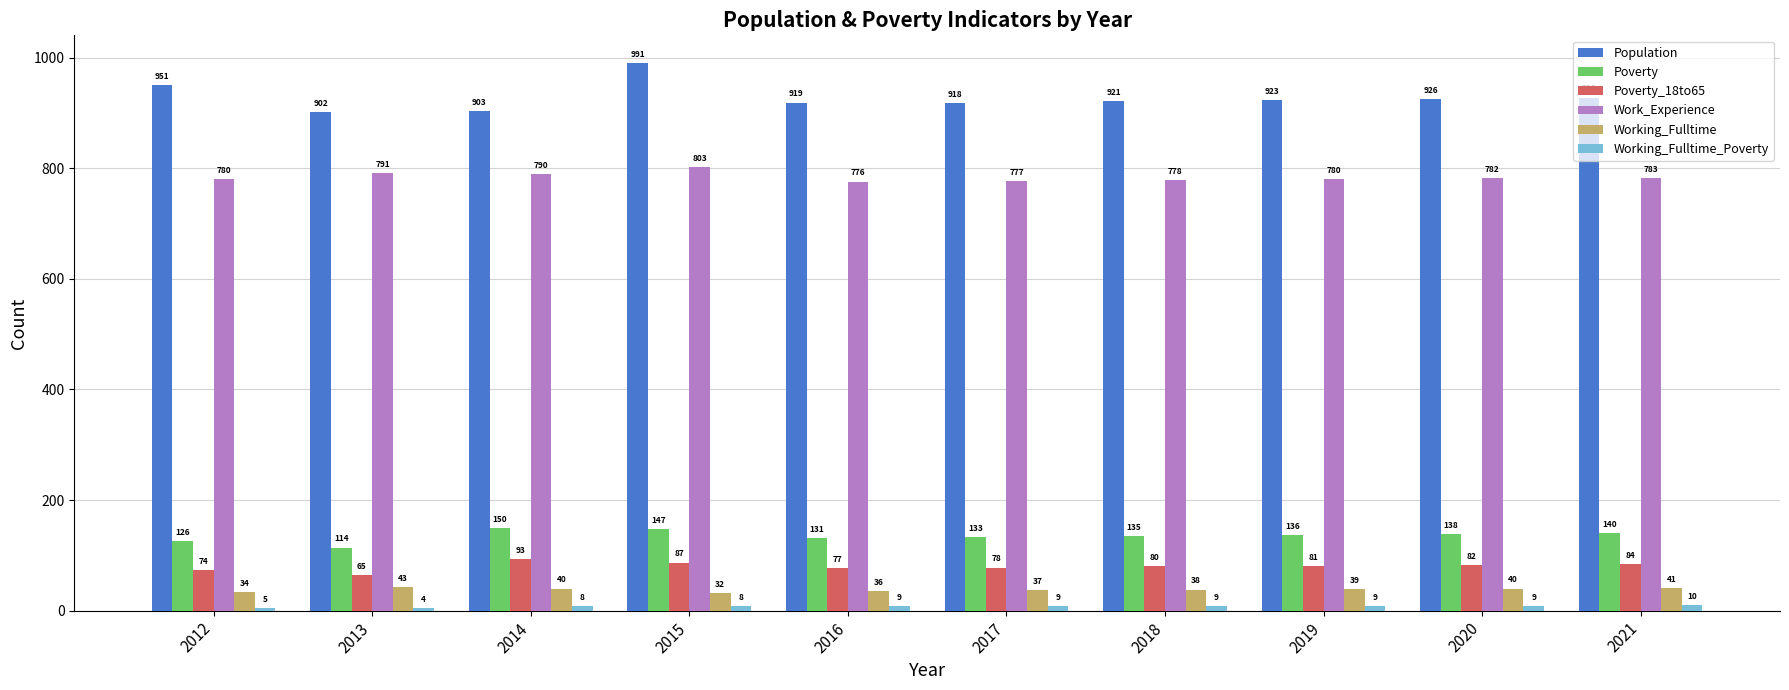

Which label corresponds to the smallest value in the chart?

2013